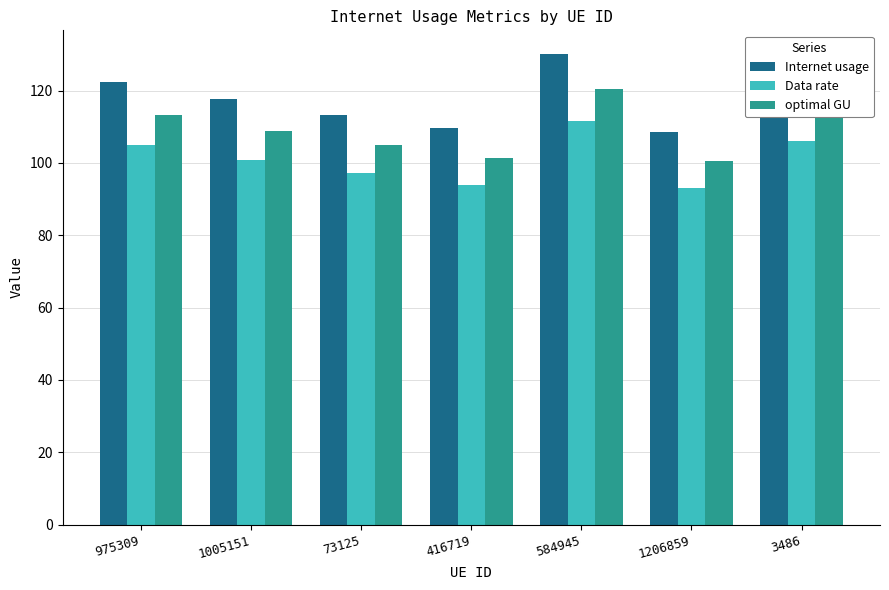

At which category is the sum across all series the highest?

584945